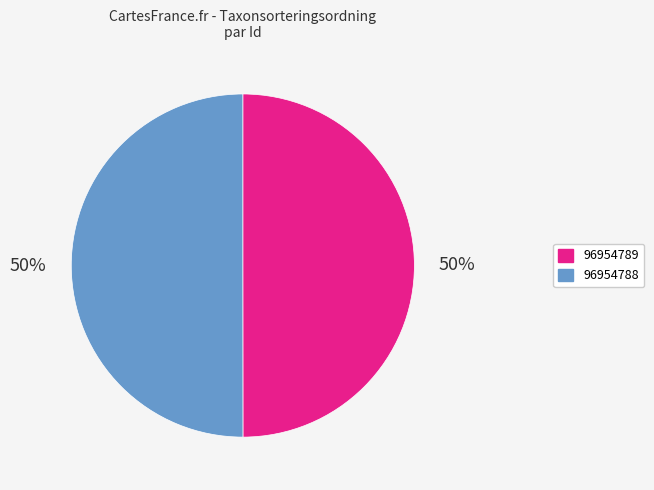

What percentage is the 96954788 slice, to the nearest percent?

50%